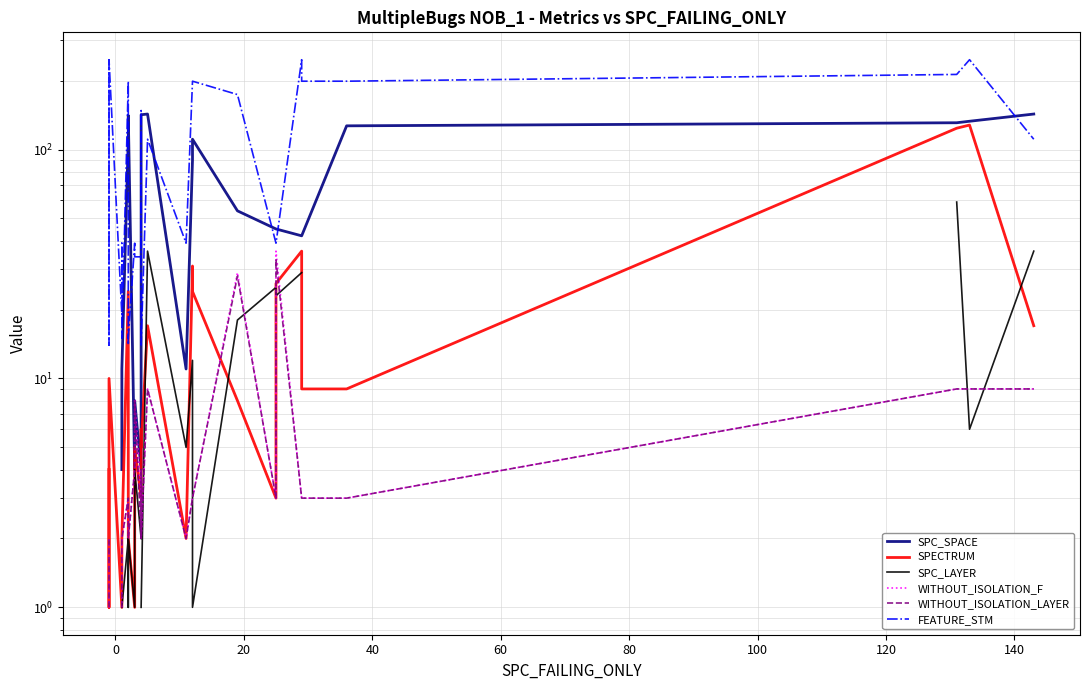

In WITHOUT_ISOLATION_F, how many points are lower than both neighbors (excluding endpoints)?

3